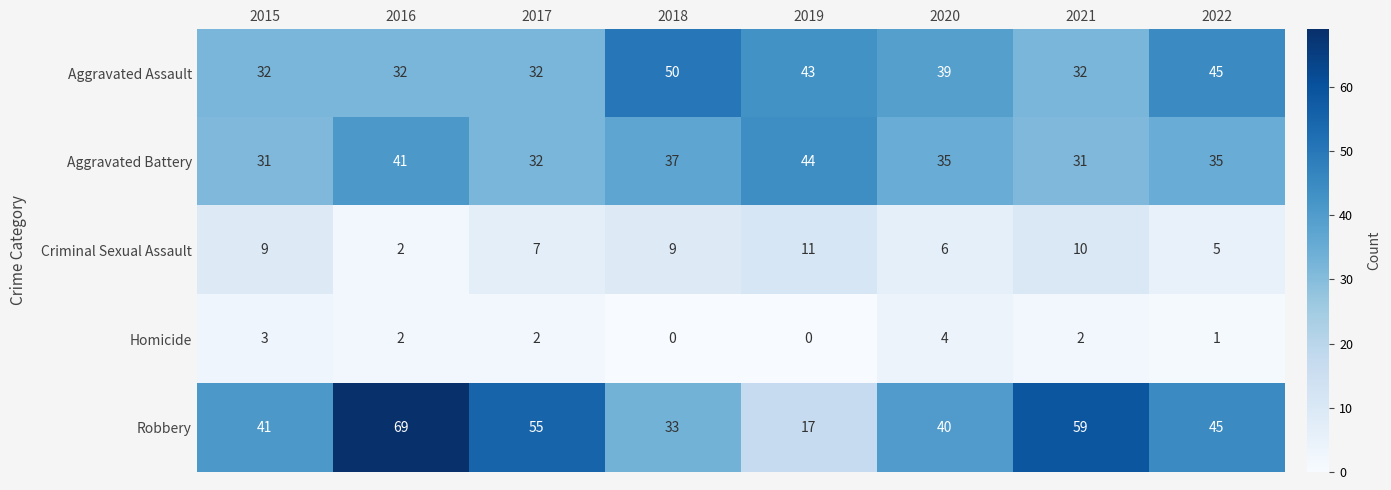

Count the number of data series in this chart.

5